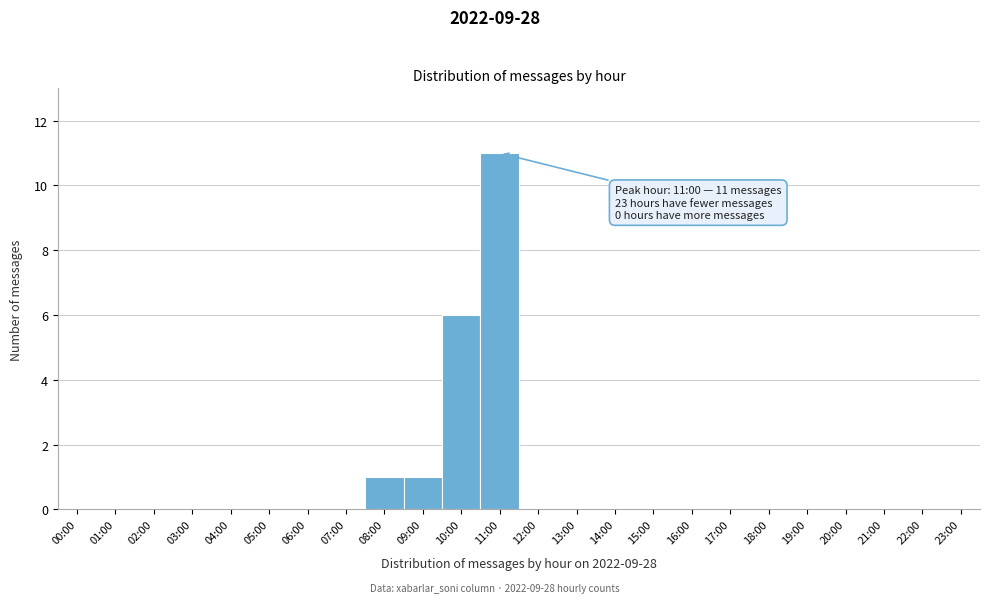

Reading left to right, transcribe all the data shown in this chart.

00:00=0	01:00=0	02:00=0	03:00=0	04:00=0	05:00=0	06:00=0	07:00=0	08:00=1	09:00=1	10:00=6	11:00=11	12:00=0	13:00=0	14:00=0	15:00=0	16:00=0	17:00=0	18:00=0	19:00=0	20:00=0	21:00=0	22:00=0	23:00=0